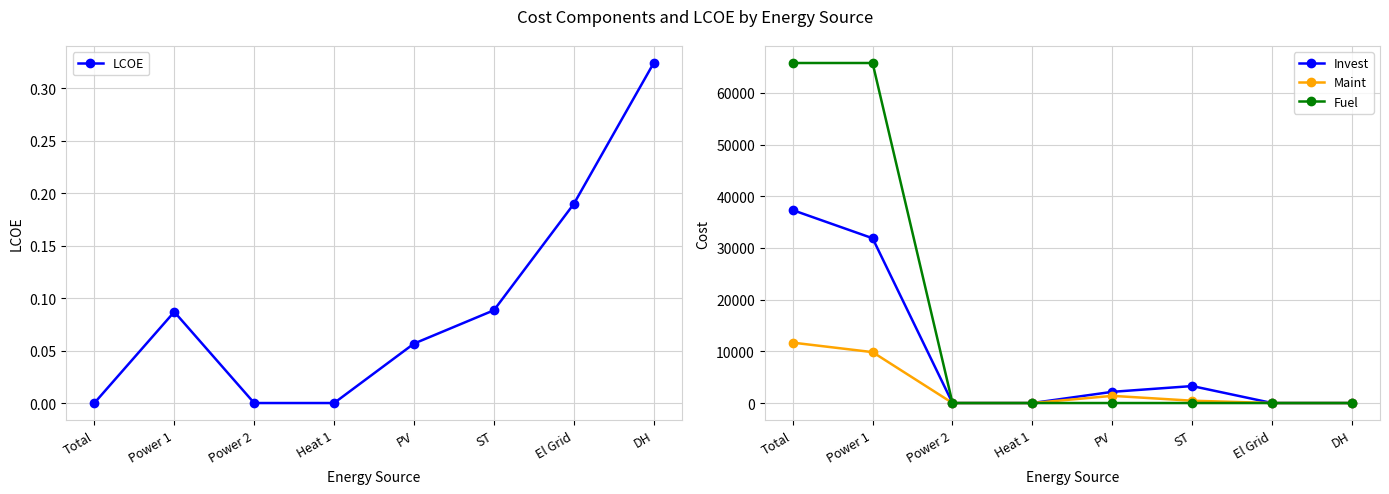

Reading right to left, what are all the values shown in this chart?

LCOE: DH=0.3	El Grid=0.2	ST=0.1	PV=0.1	Heat 1=0.0	Power 2=0.0	Power 1=0.1	Total=0.0
Invest: DH=0.0	El Grid=0.0	ST=3282.7	PV=2166.5	Heat 1=0.0	Power 2=0.0	Power 1=31878.0	Total=37327.3
Maint: DH=0.0	El Grid=0.0	ST=450.0	PV=1388.6	Heat 1=0.0	Power 2=0.0	Power 1=9846.2	Total=11684.7
Fuel: DH=0.0	El Grid=0.0	ST=0.0	PV=0.0	Heat 1=0.0	Power 2=0.0	Power 1=65783.2	Total=65783.2